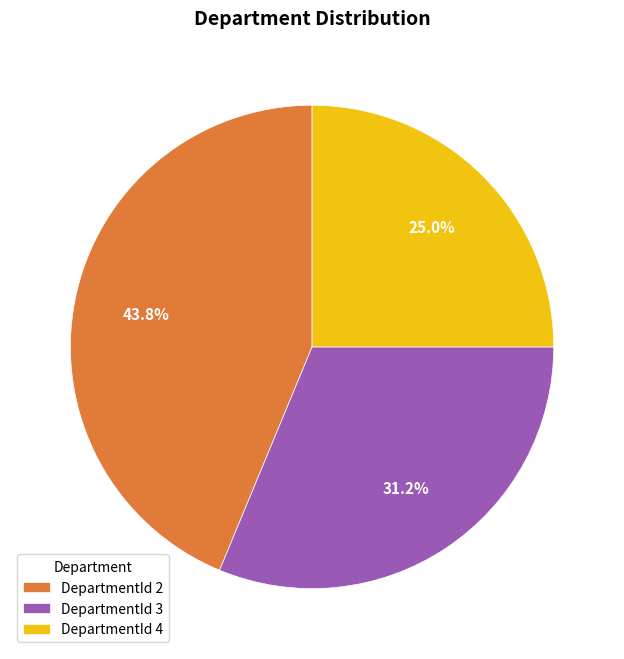

Does any single category account for the majority?

No